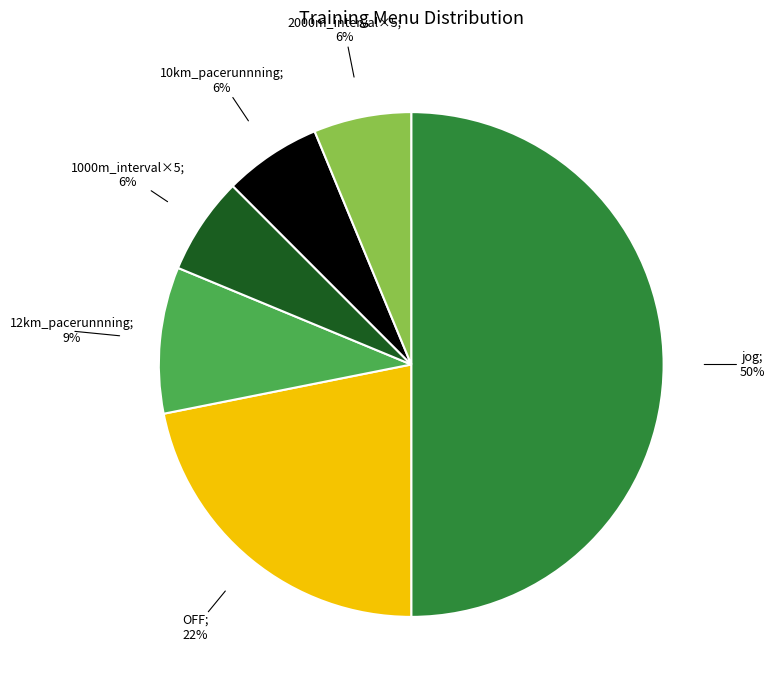

To the nearest percent, what is the average slice percentage?

17%